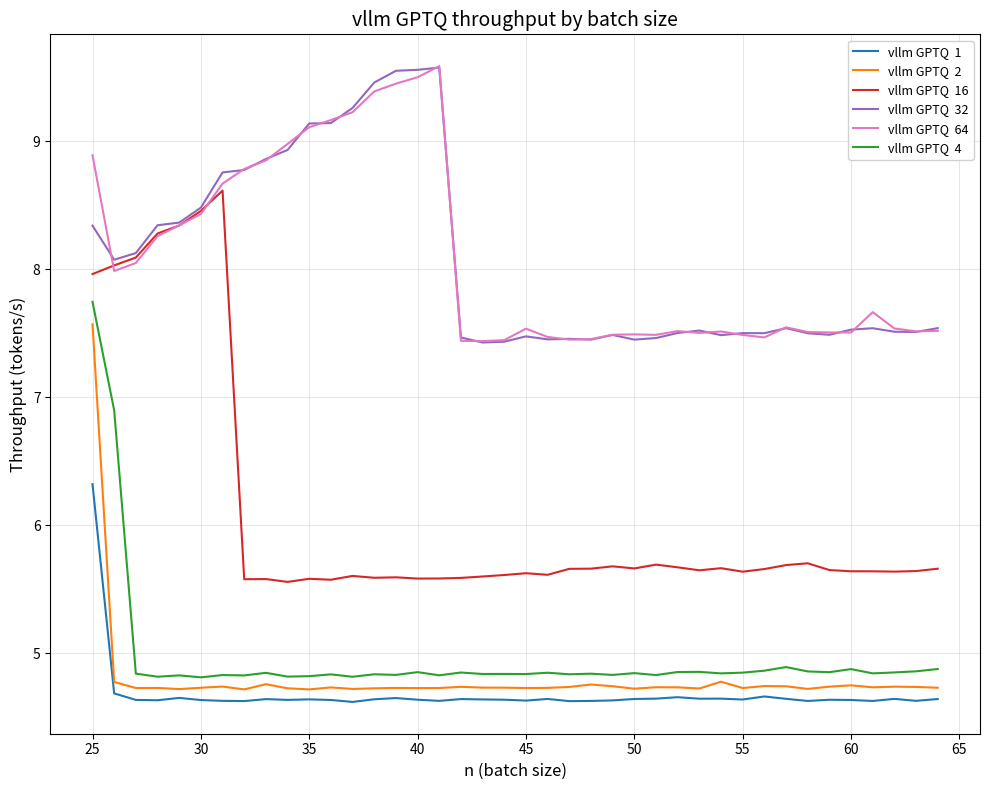

What is the greatest value displayed?

9.6